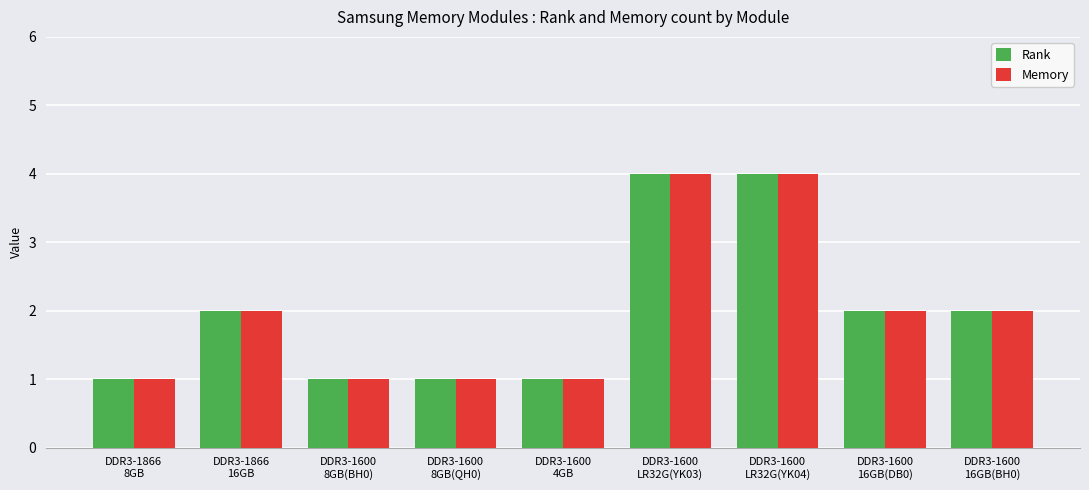

True or false: Memory has a value of 4 at DDR3-1600
LR32G(YK03).

True